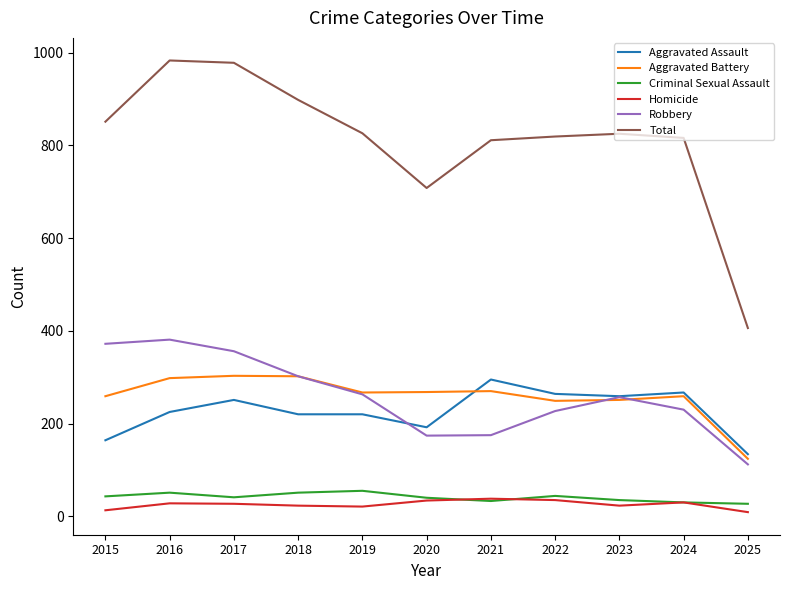

What is the total value across all series at 2018?

1796